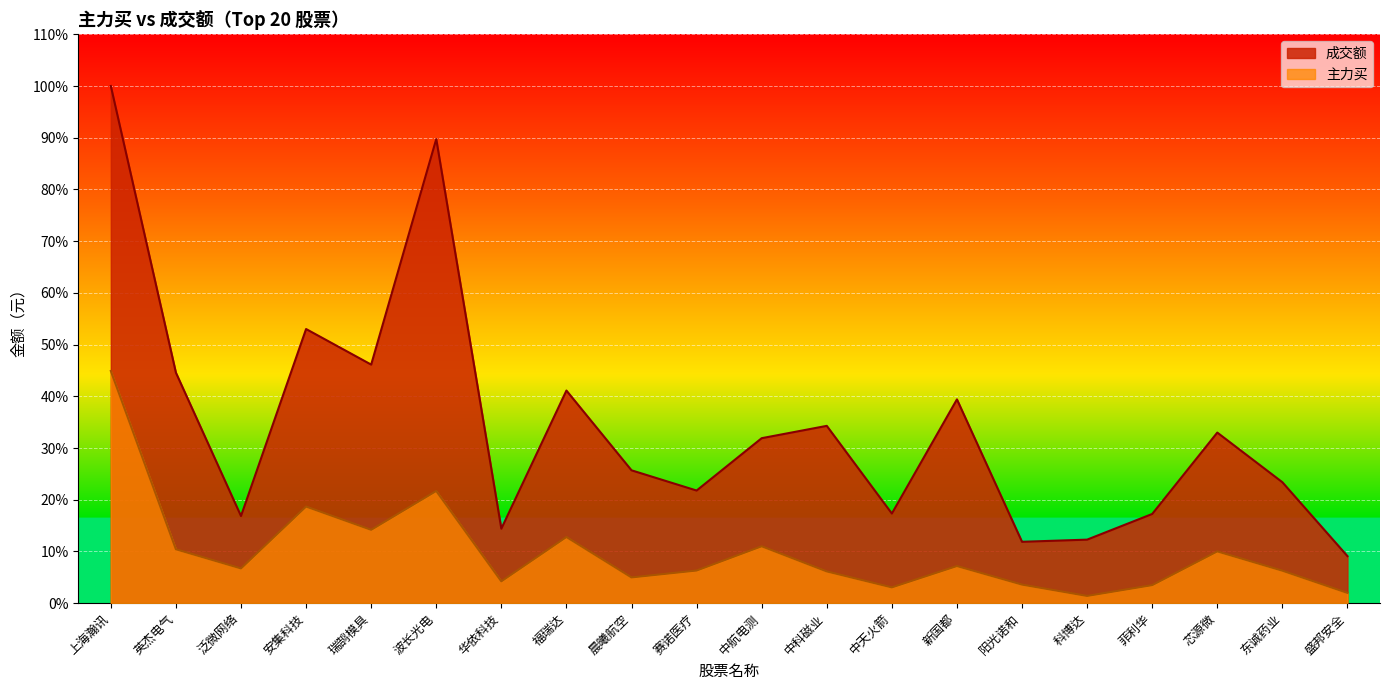

Reading left to right, what are all the values shown in this chart?

成交额: 100.0	44.6	16.9	53.0	46.1	89.7	14.4	41.1	25.7	21.8	31.9	34.3	17.3	39.4	11.9	12.3	17.3	33.0	23.4	9.1
主力买: 44.9	10.4	6.7	18.7	14.2	21.7	4.2	12.8	5.0	6.3	11.0	6.1	3.1	7.2	3.6	1.4	3.5	10.0	6.3	2.0